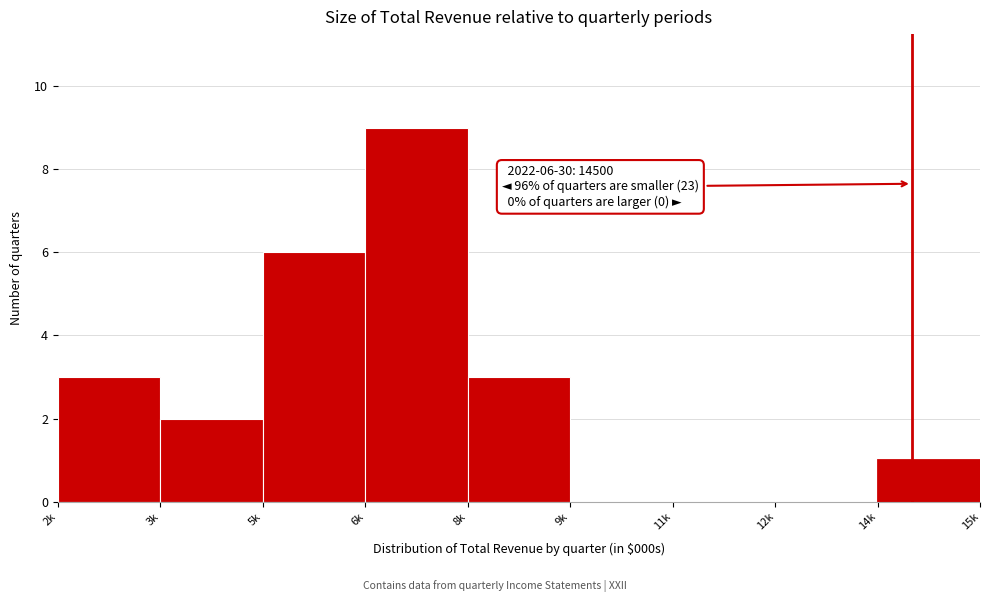

Reading left to right, what are all the values shown in this chart?

2k=3	3k=2	5k=6	6k=9	8k=3	9k=0	11k=0	12k=0	14k=1